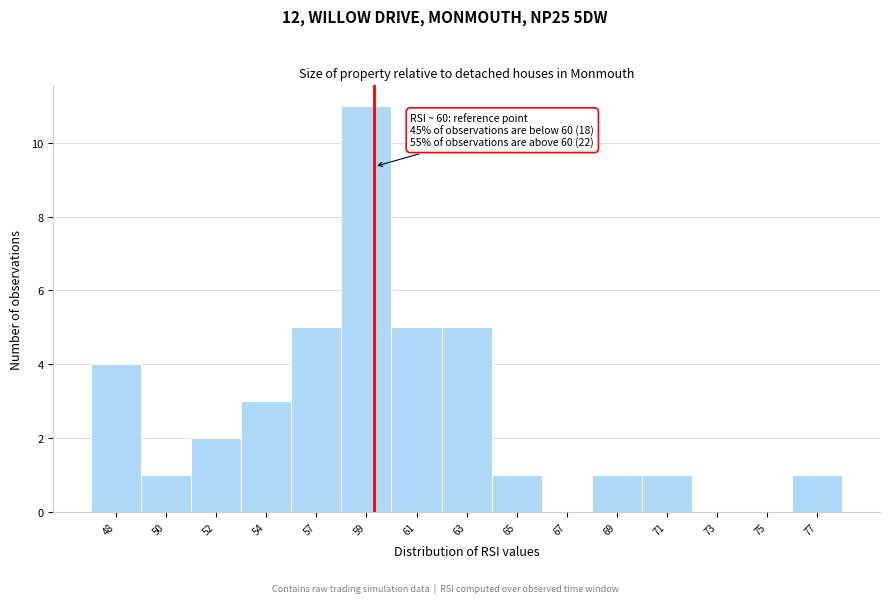

Reading right to left, transcribe all the data shown in this chart.

77=1	75=0	73=0	71=1	69=1	67=0	65=1	63=5	61=5	59=11	57=5	54=3	52=2	50=1	48=4